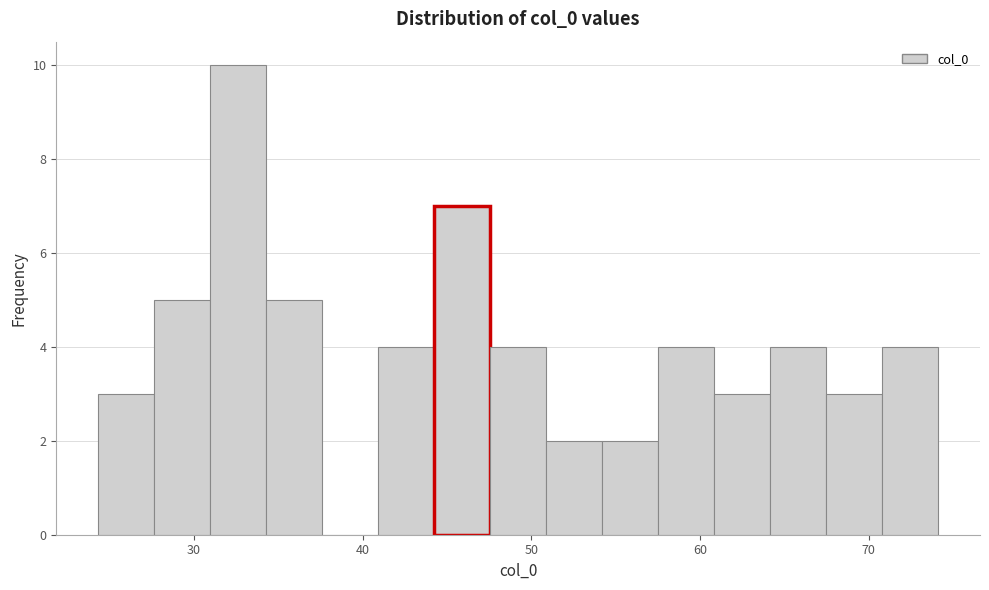

Read against the x-axis, roughly where is the centre of the tallest bar?

33